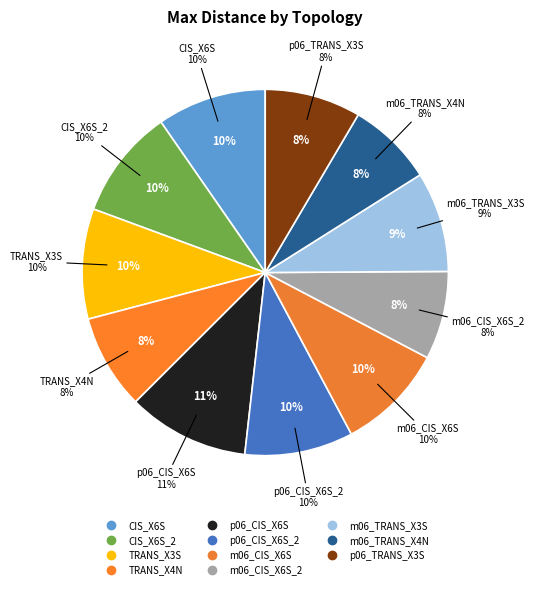

To the nearest percent, what portion does CIS_X6S represent?

10%